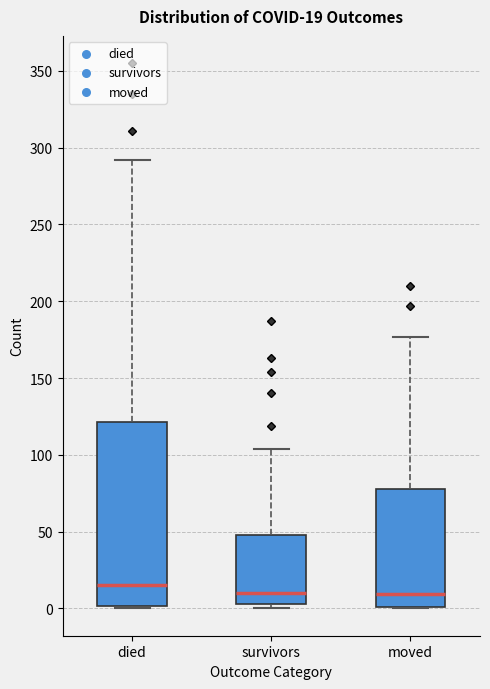

Comparing the boxes themselves (not the whiskers), which one is the tallest?

died